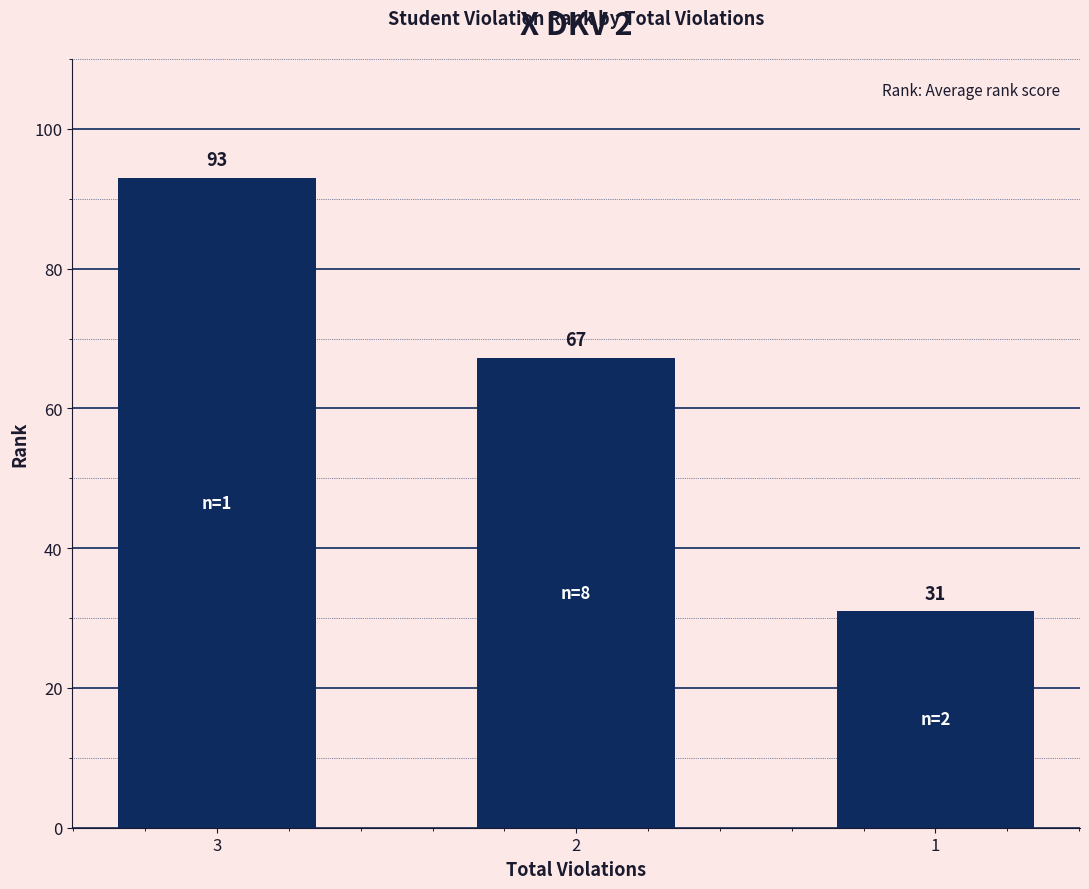

Where does the data first go above 67?

3